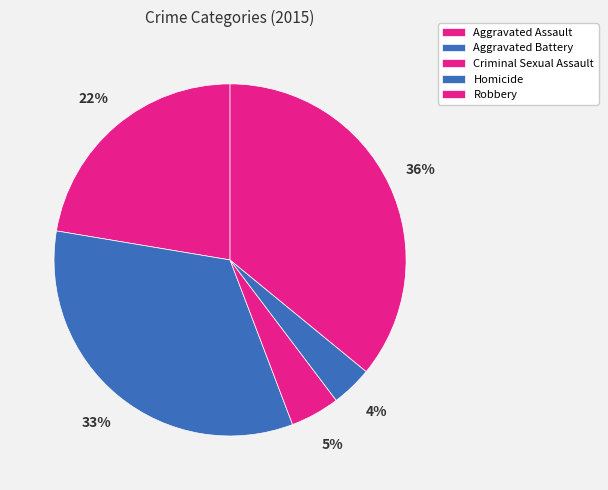

To the nearest percent, what is the difference between the largest and smallest slice percentages?

32%